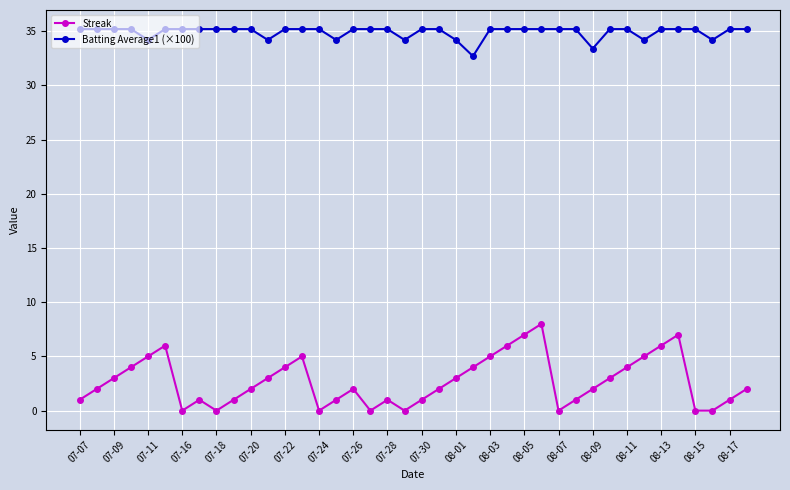

What is the value of the Streak point at the 40th from the left?

2.0